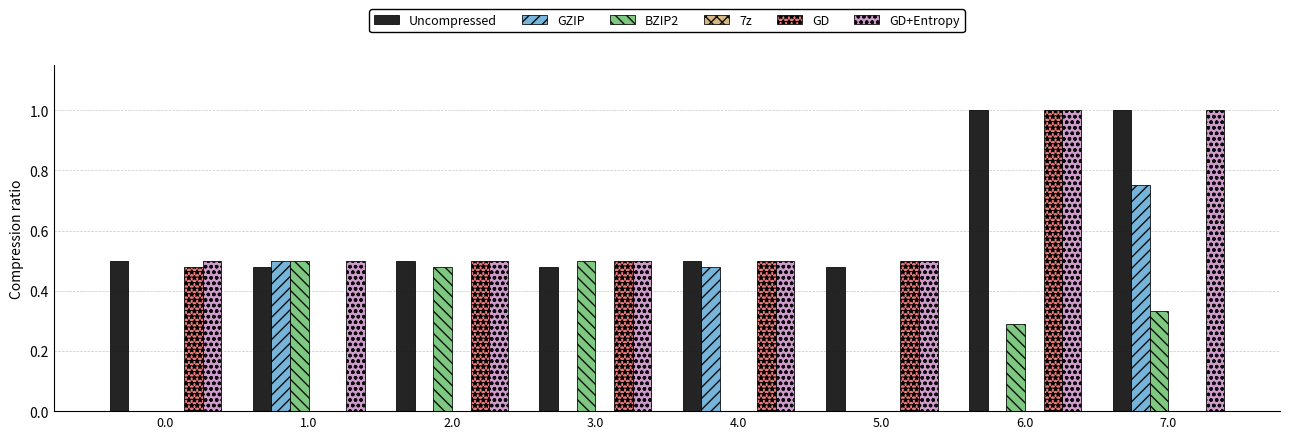

Is the value of GZIP at 7.0 greater than the value of GD at 1.0?

Yes